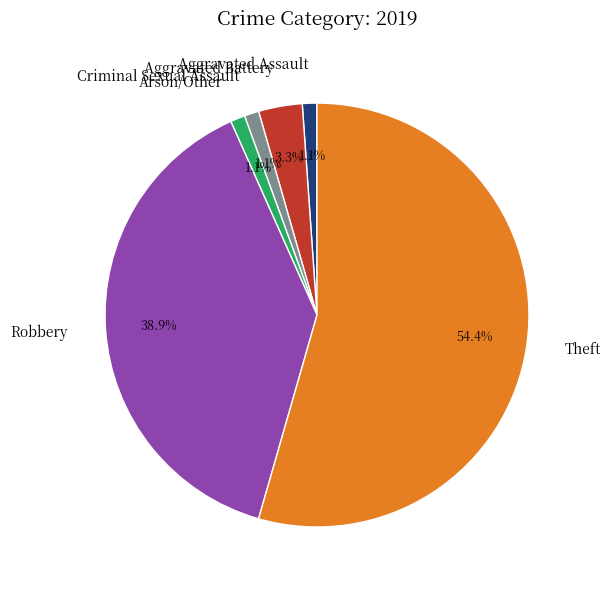

Combined, do Aggravated Battery and Theft account for over 50%?

Yes